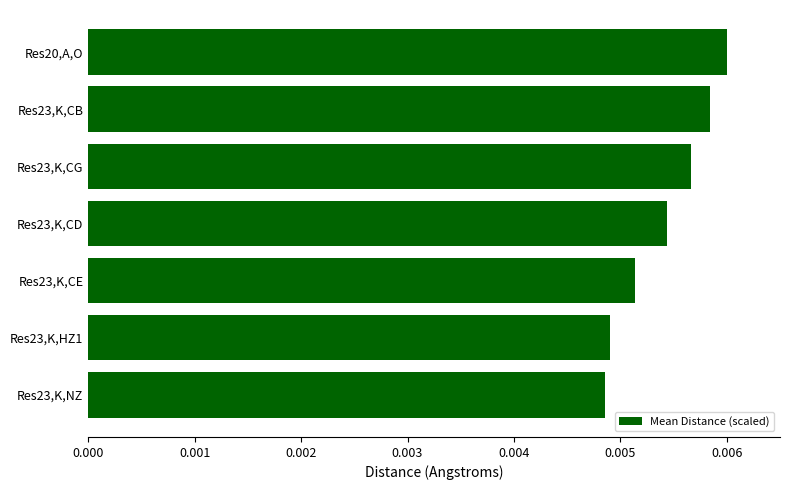

Count the values in the range 0 to 1.

7